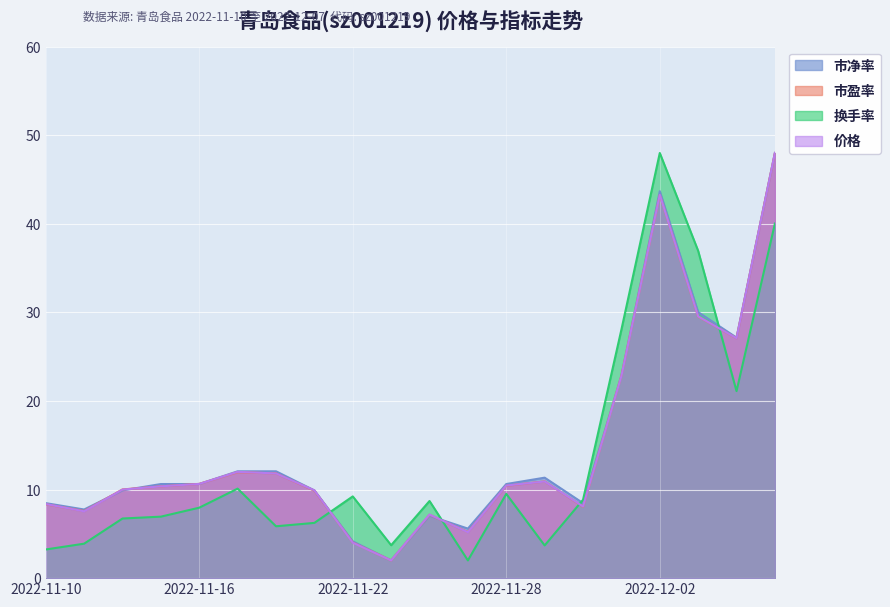

Which series has the largest total across all categories?

市净率